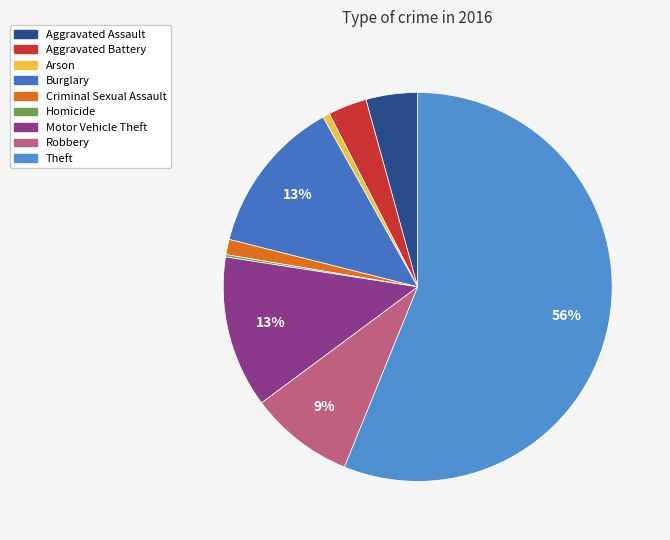

To the nearest percent, what is the combined percentage of Arson and Robbery?

9%